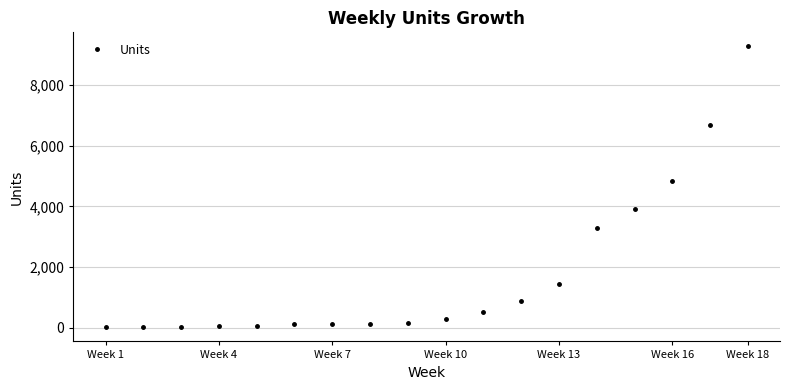

What is the maximum value shown in the chart?

9283